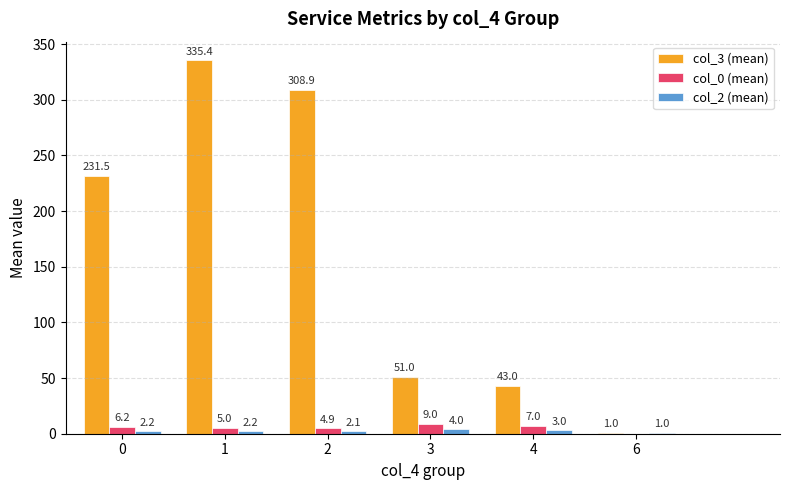

Count the number of categories in the chart.

6